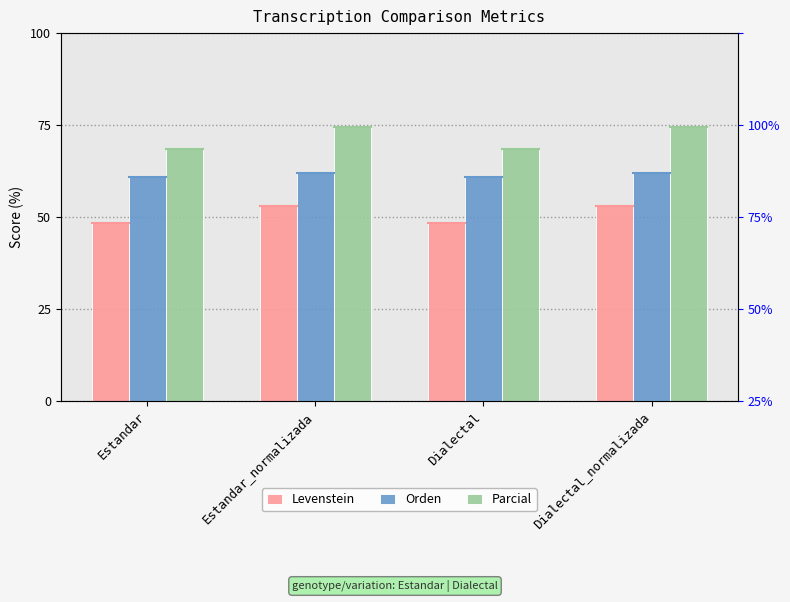

Which series has the largest total across all categories?

Parcial